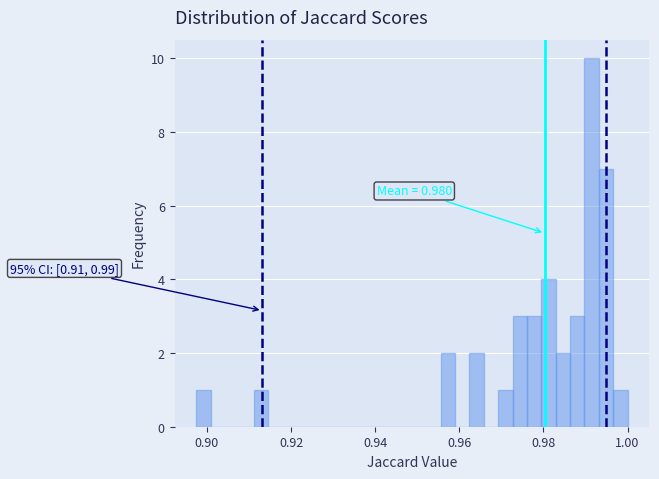

Read against the x-axis, roughly where is the centre of the tallest bar?

0.992